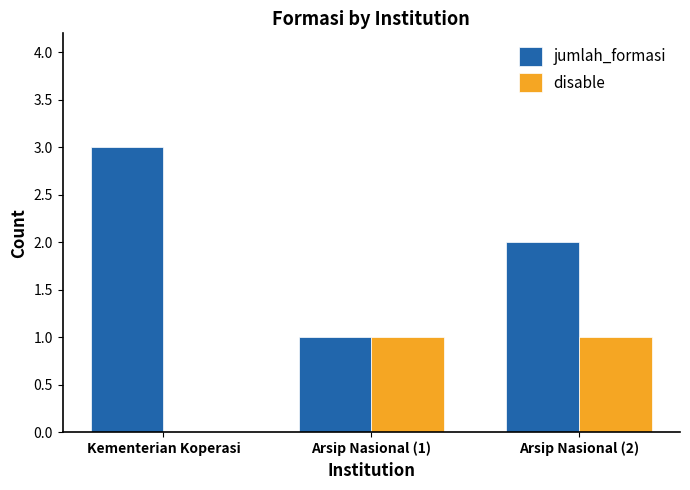

Reading right to left, extract all data points from this chart.

jumlah_formasi: Arsip Nasional (2)=2	Arsip Nasional (1)=1	Kementerian Koperasi=3
disable: Arsip Nasional (2)=1	Arsip Nasional (1)=1	Kementerian Koperasi=0